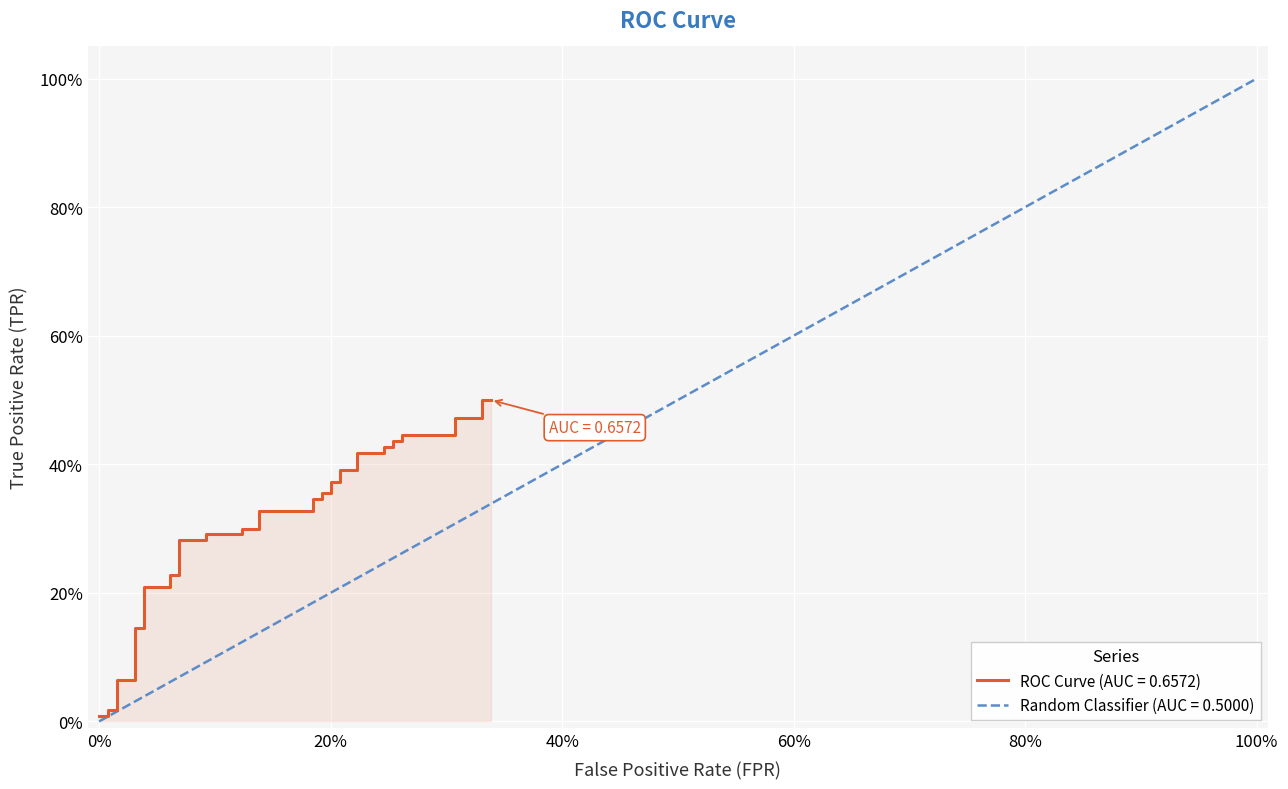

The chart shows a value of 0.0 at 4. True or false?

False